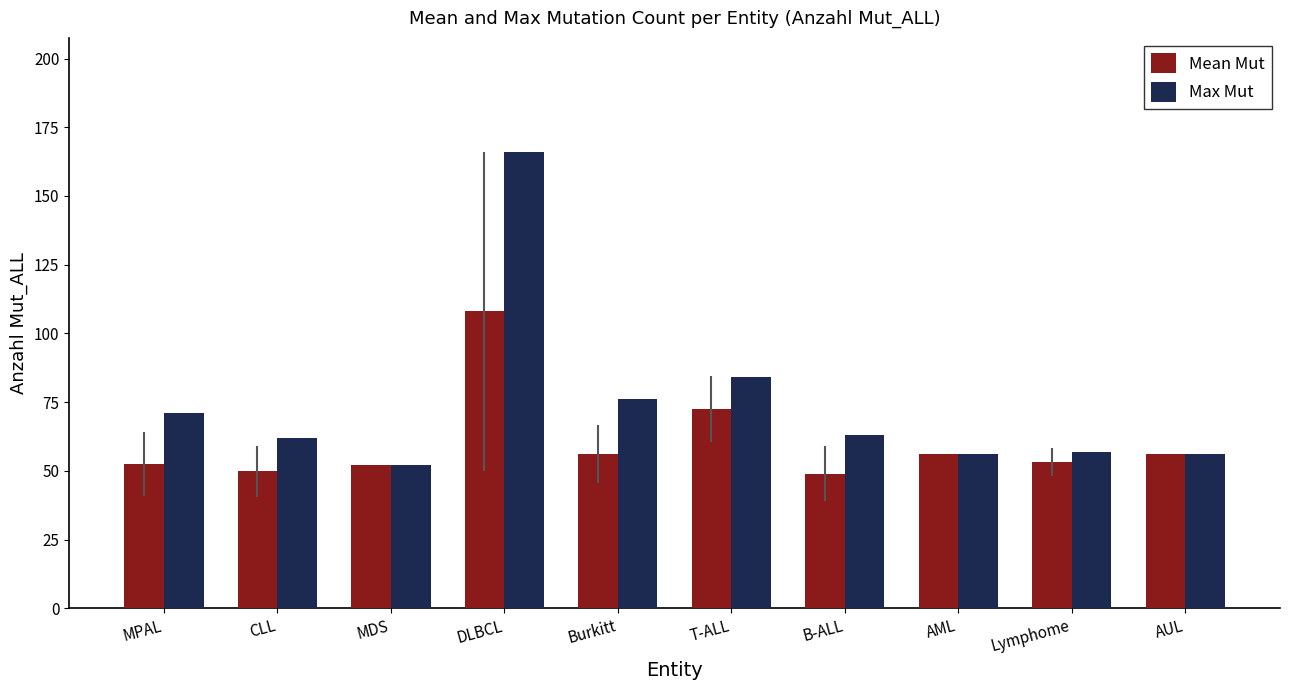

What is the difference between the highest and lowest values at MPAL?

18.5